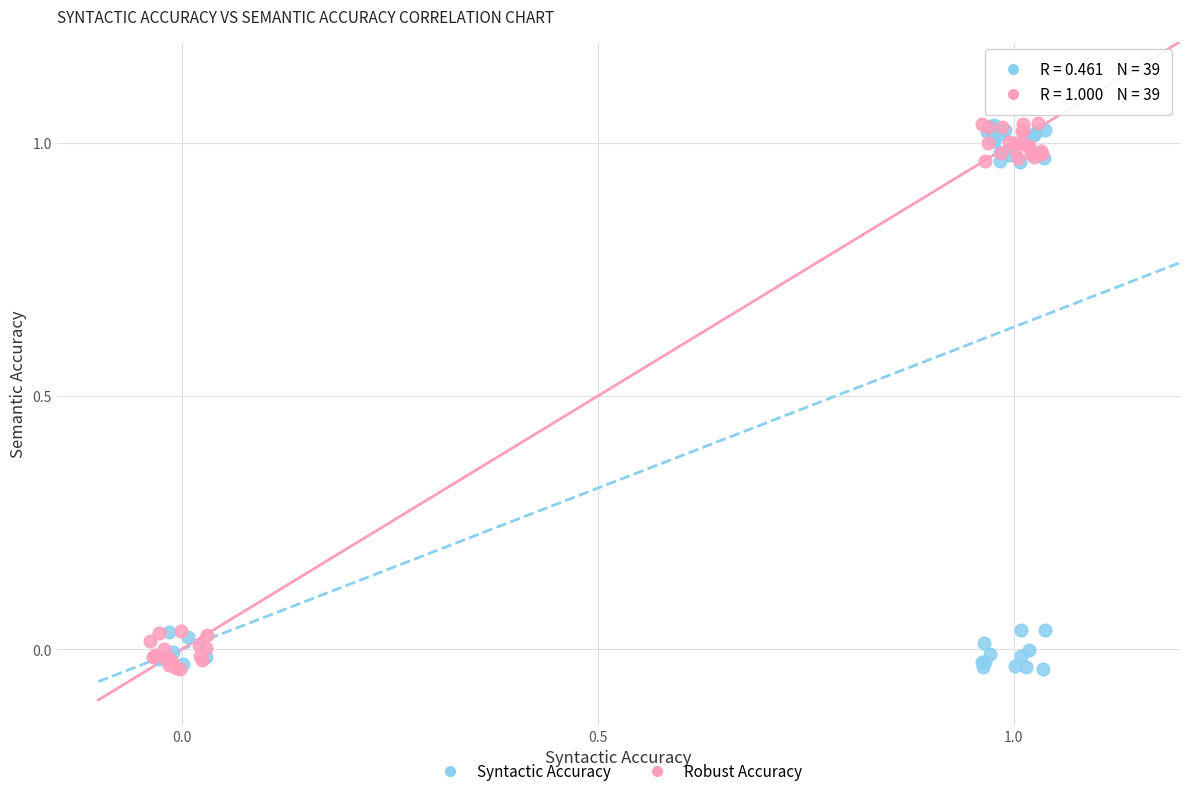

What are all the series names shown in the legend?

Syntactic Accuracy, Robust Accuracy